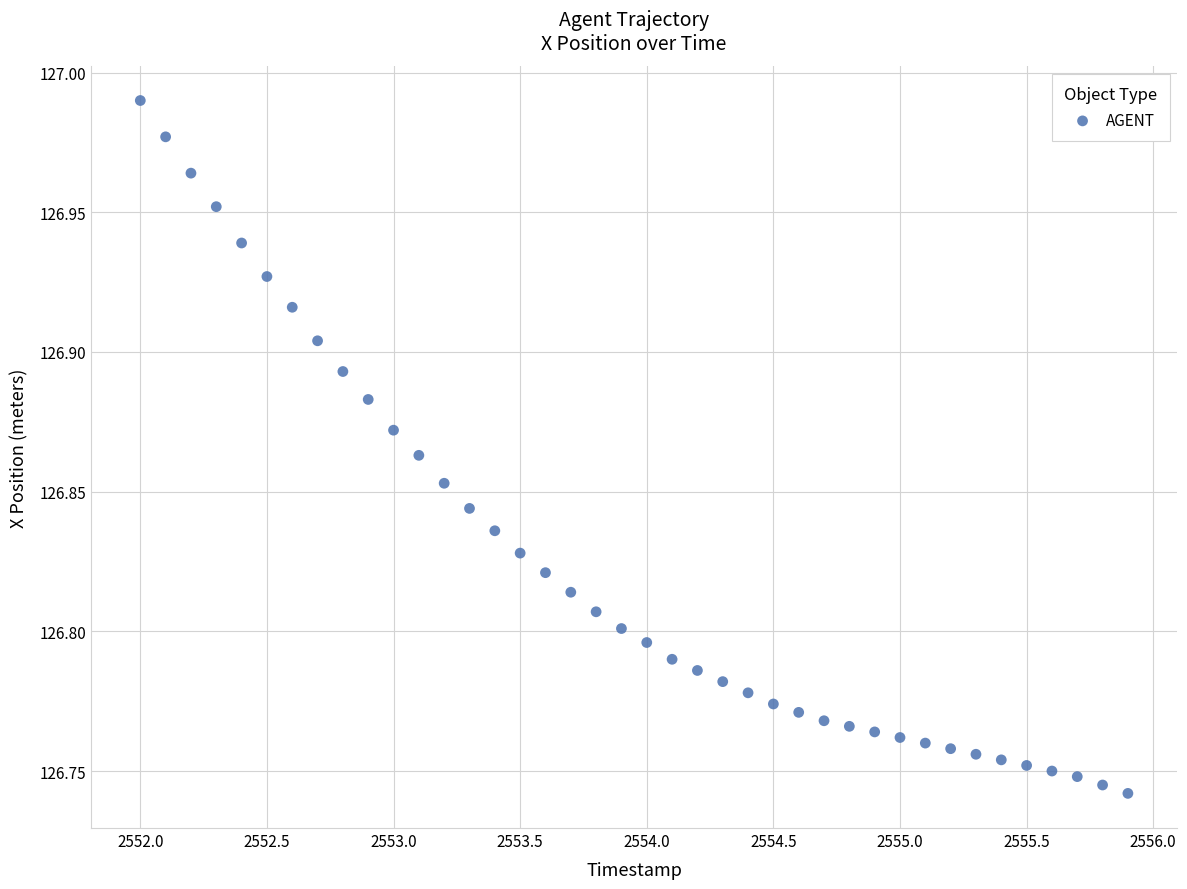

What is the range of X values (max minus min)?

3.9